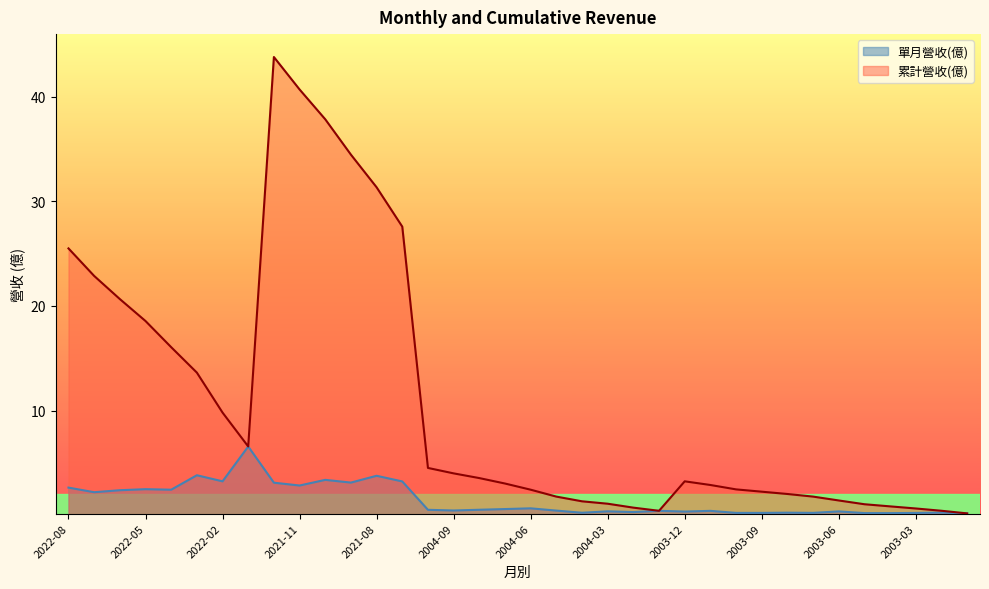

What is the highest value of the 累計營收(億) series?

43.8